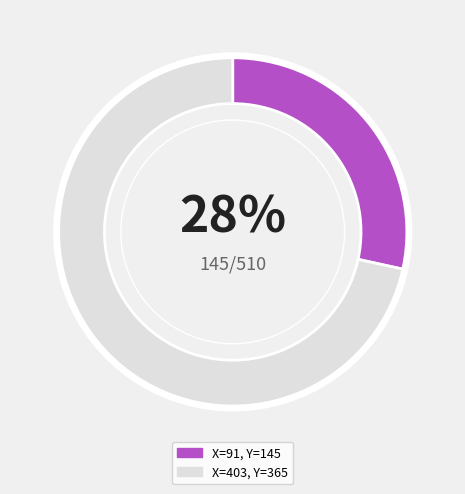

To the nearest percent, what is the average slice percentage?

50%